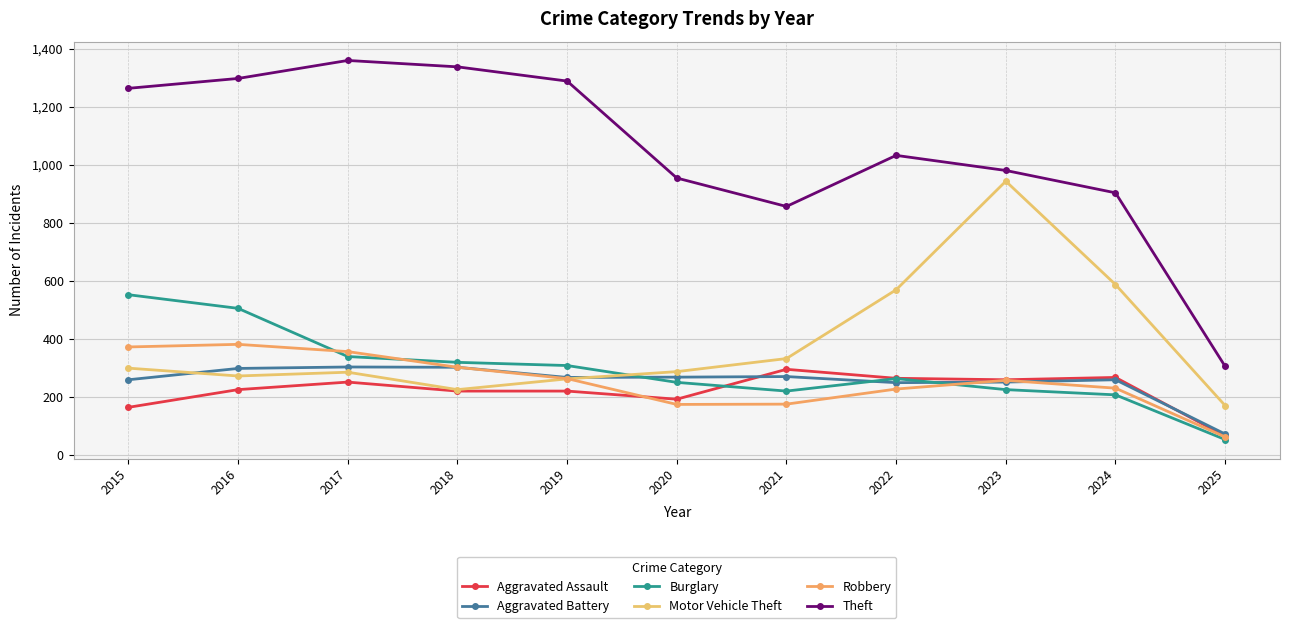

How many data points does each series have?

11